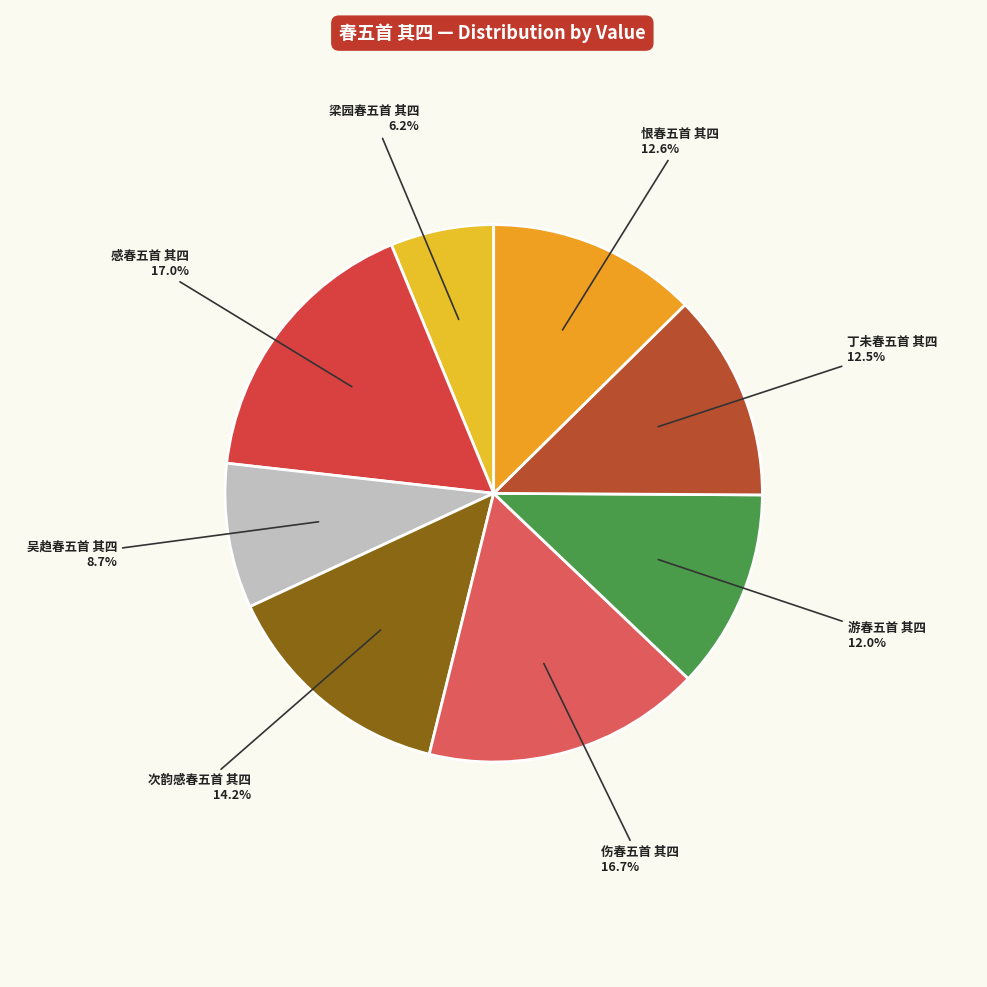

How many slices are in this pie chart?

8